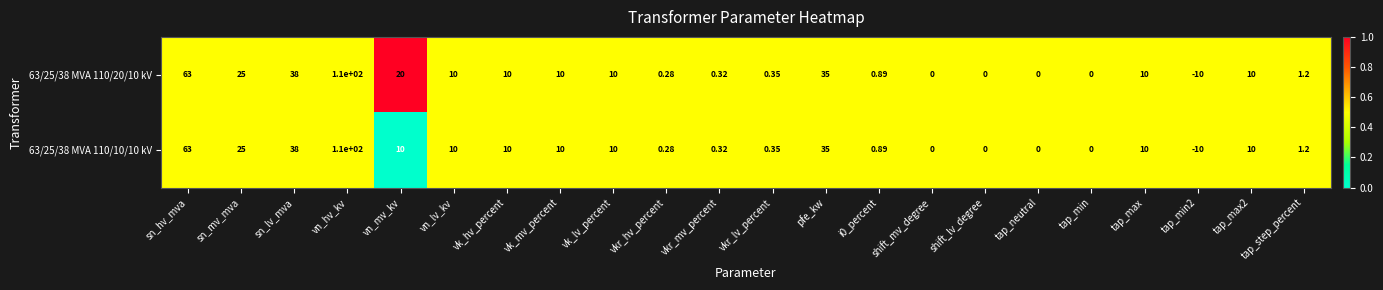

Count the number of categories in the chart.

22